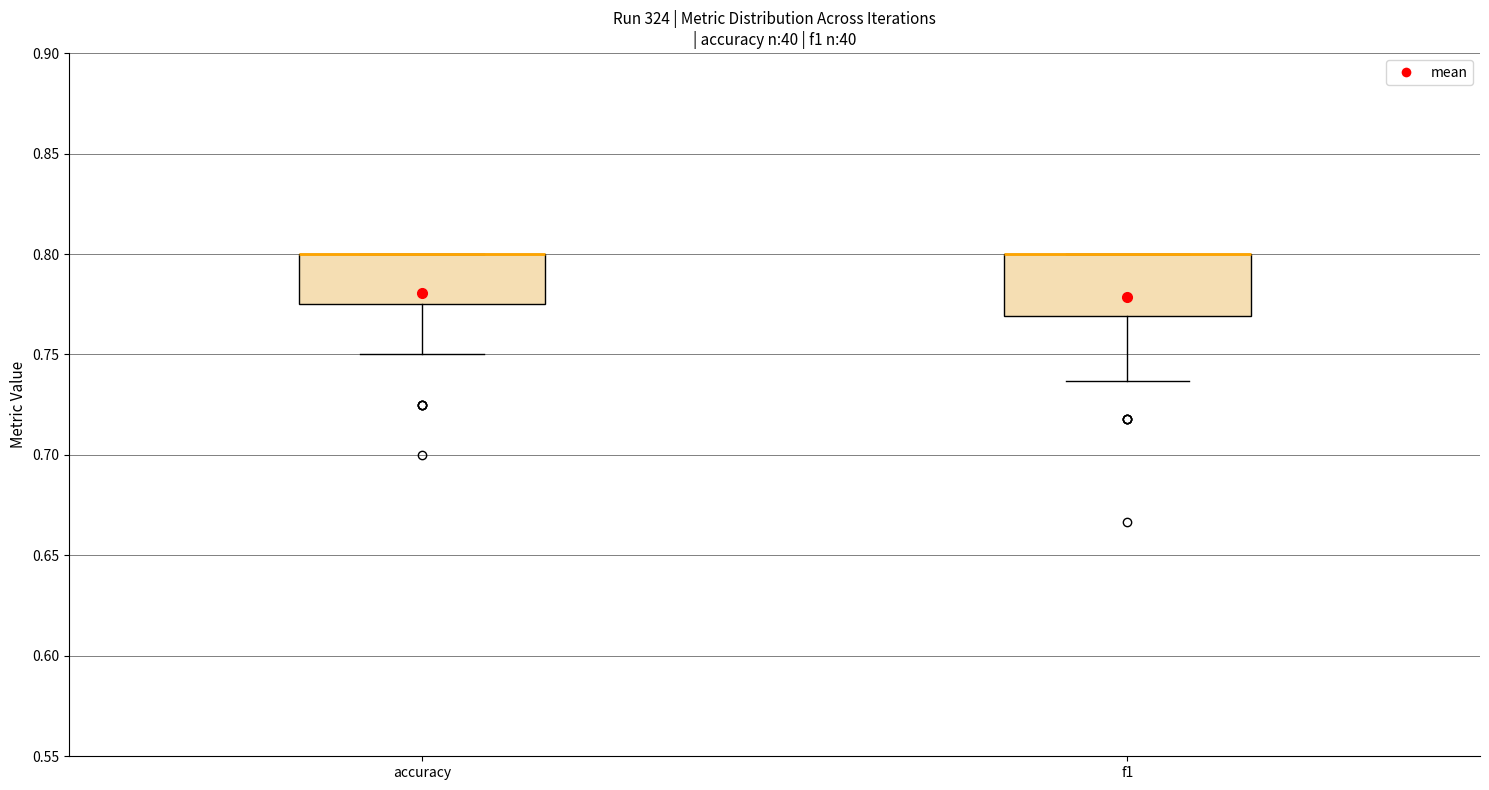

Where is the upper edge of the box for accuracy on the y-axis? The values are not printed on the chart, so give them approximately, as read against the axis.

0.800